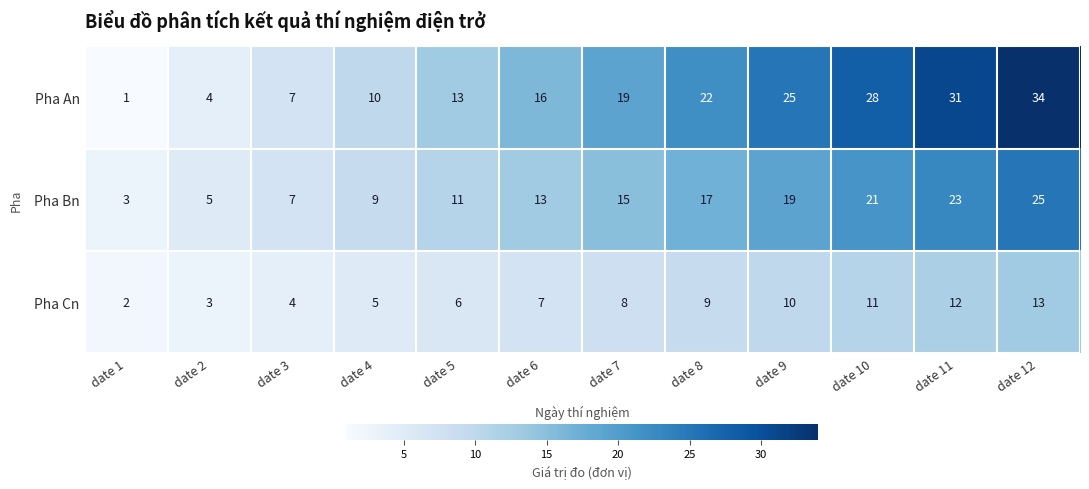

What is the sum of all Pha An values?

210